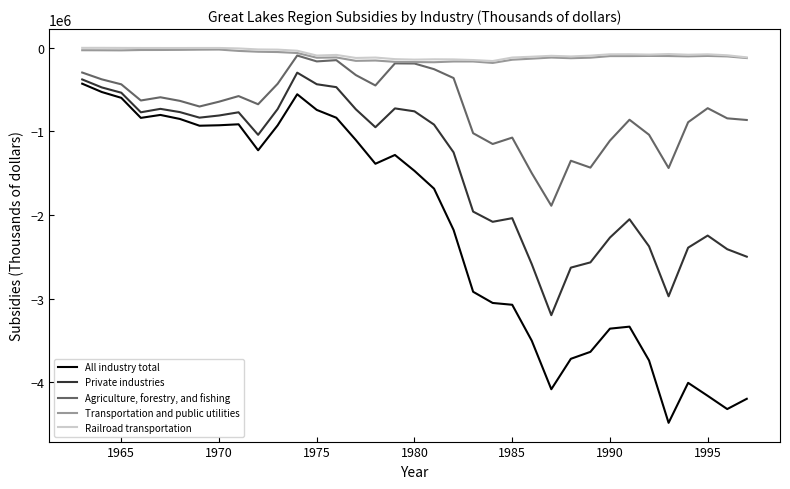

True or false: Railroad transportation and All industry total intersect in this chart.

False